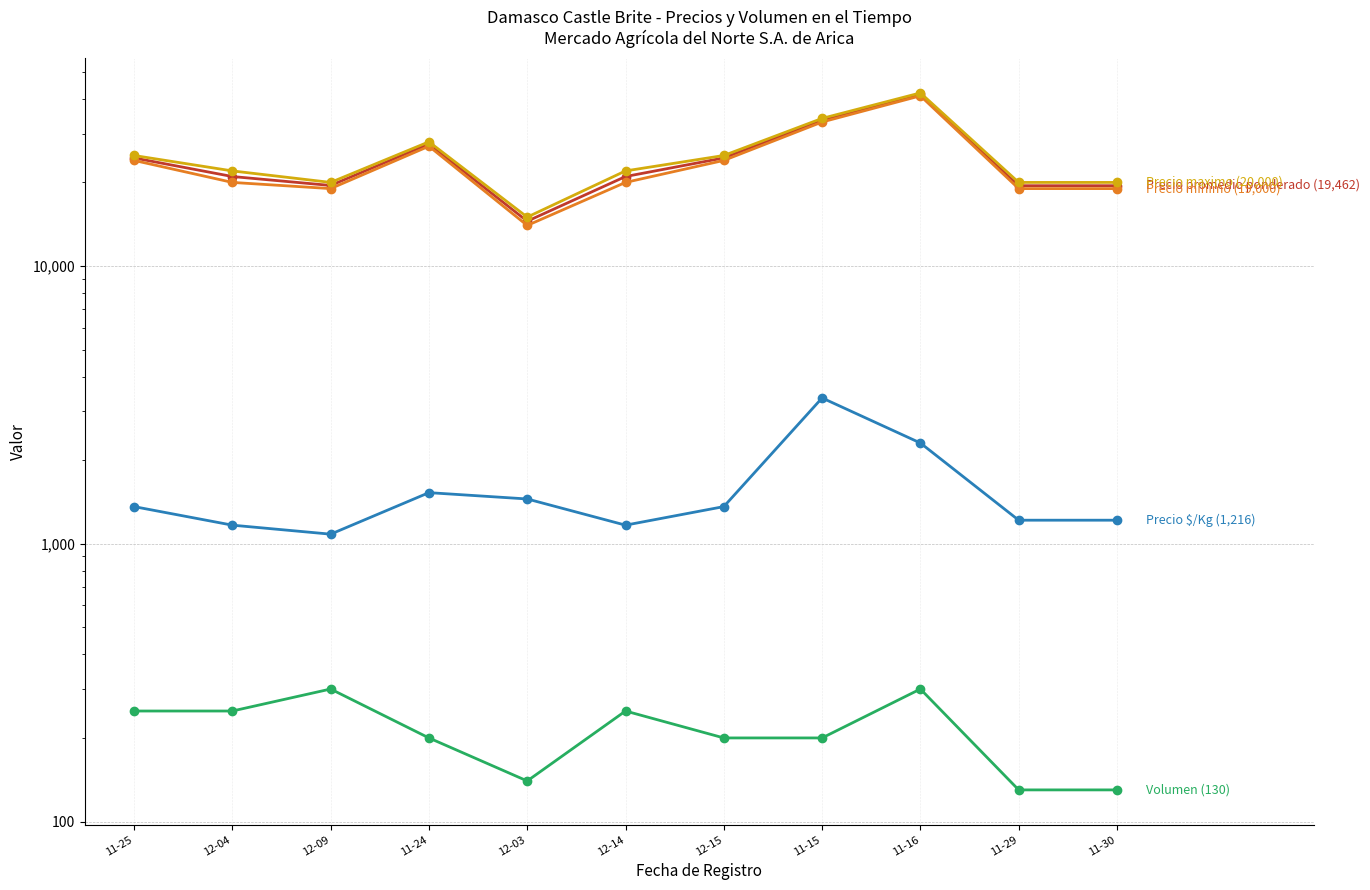

Reading right to left, list all the values displayed in this chart.

Precio promedio ponderado: 19462	19462	41500	33500	24500	21000	14500	27500	19500	21000	24500
Precio minimo: 19000	19000	41000	33000	24000	20000	14000	27000	19000	20000	24000
Precio maximo: 20000	20000	42000	34000	25000	22000	15000	28000	20000	22000	25000
Volumen: 130	130	300	200	200	250	140	200	300	250	250
Precio $/Kg: 1216	1216	2306	3350	1361	1167	1450	1528	1083	1167	1361